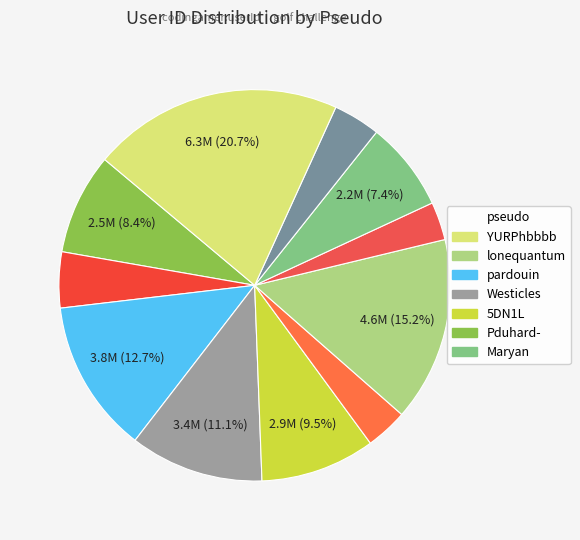

Count the number of slices in the pie.

11